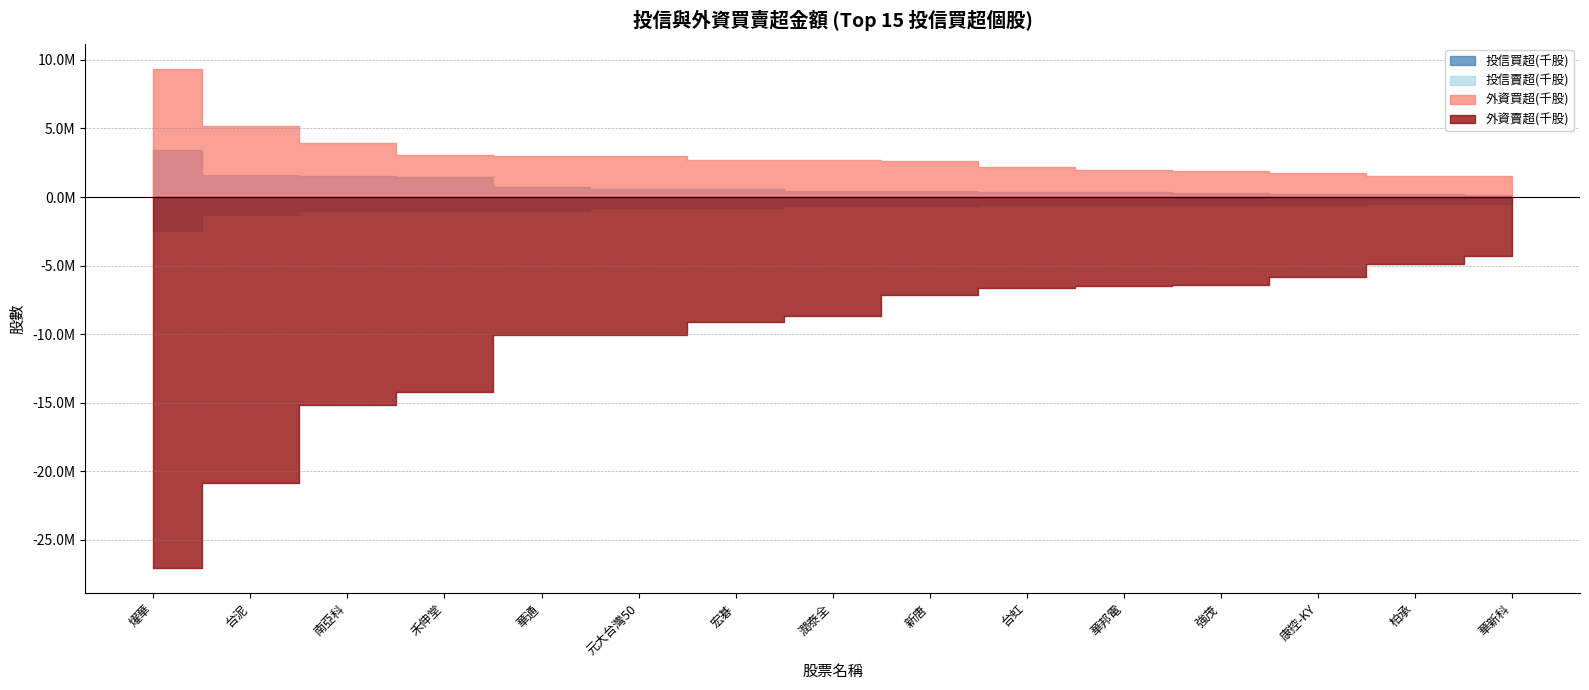

What is the total value across all series at 燿華?

-16821775